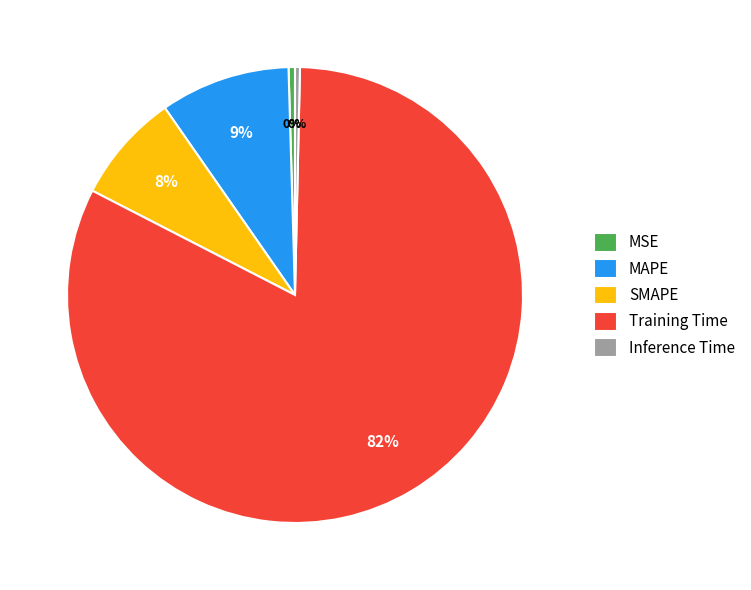

Do SMAPE and Training Time together represent more than half of the pie?

Yes